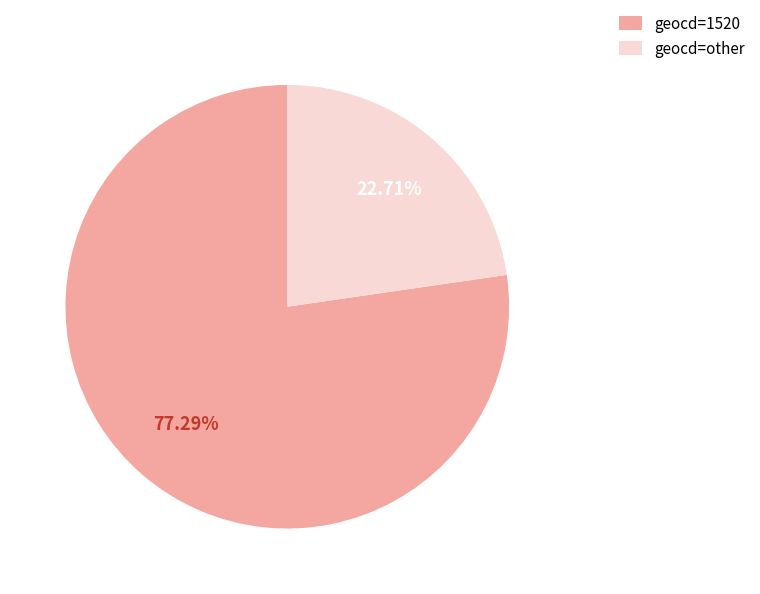

Which category has the biggest portion of the pie?

geocd=1520